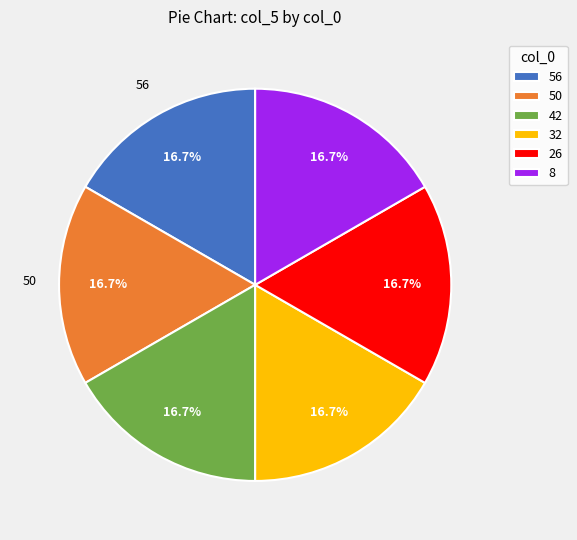

Approximately how many times larger is the value at 26 compared to 42?

1.0